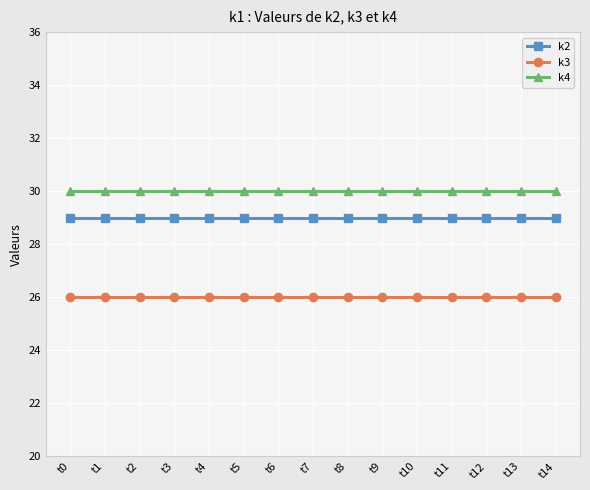

Does the chart have visible grid lines?

Yes